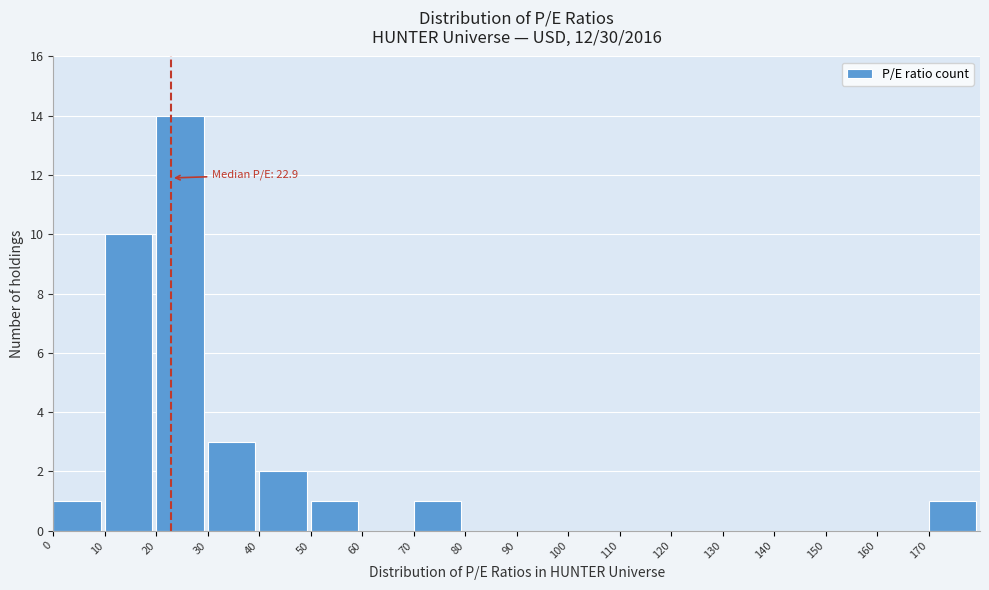

Over which range of the x-axis is the bar tallest?

20 to 30